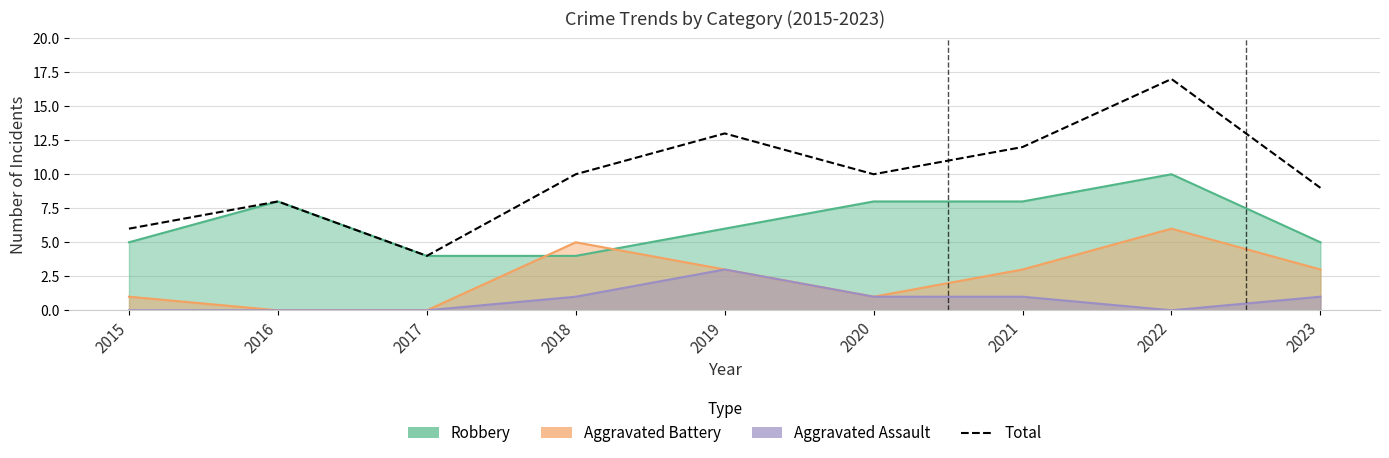

What is the sum of the values at 2017 and 2023?

13